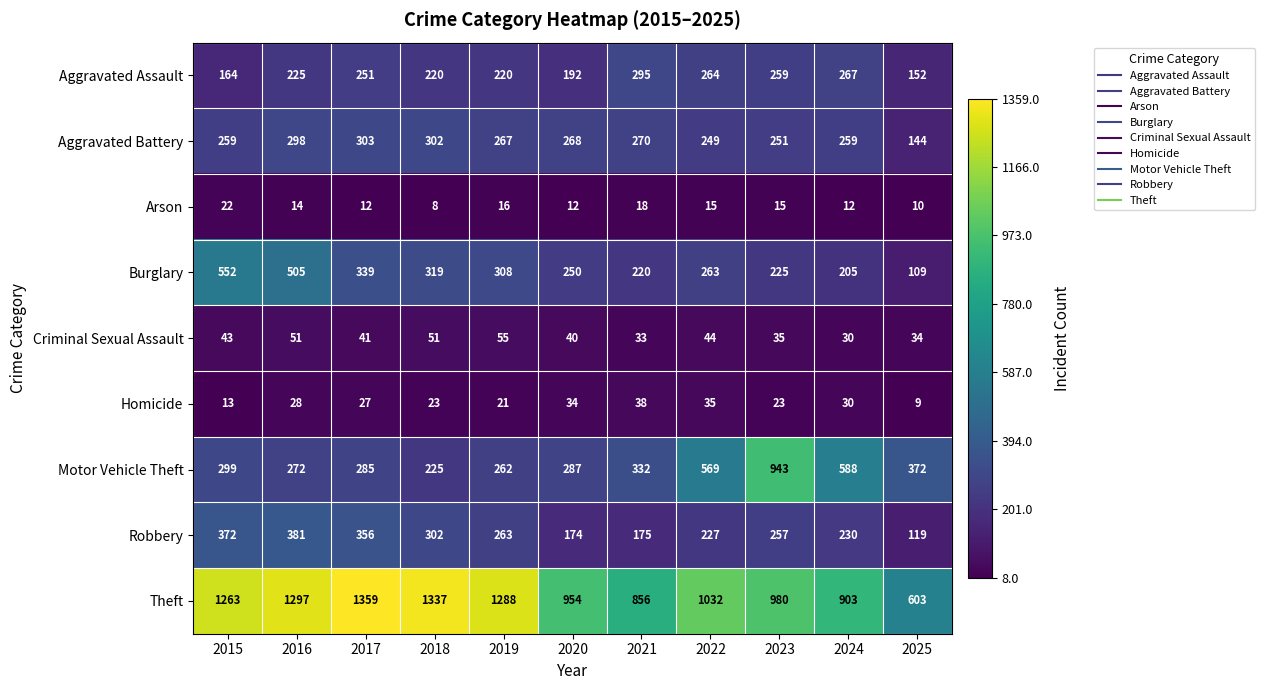

What is the total value across all series at 2021?

2237